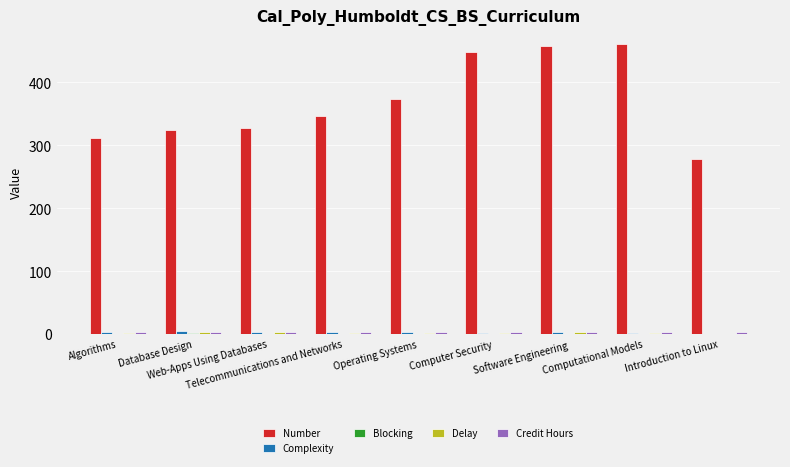

Which series has the largest total across all categories?

Number